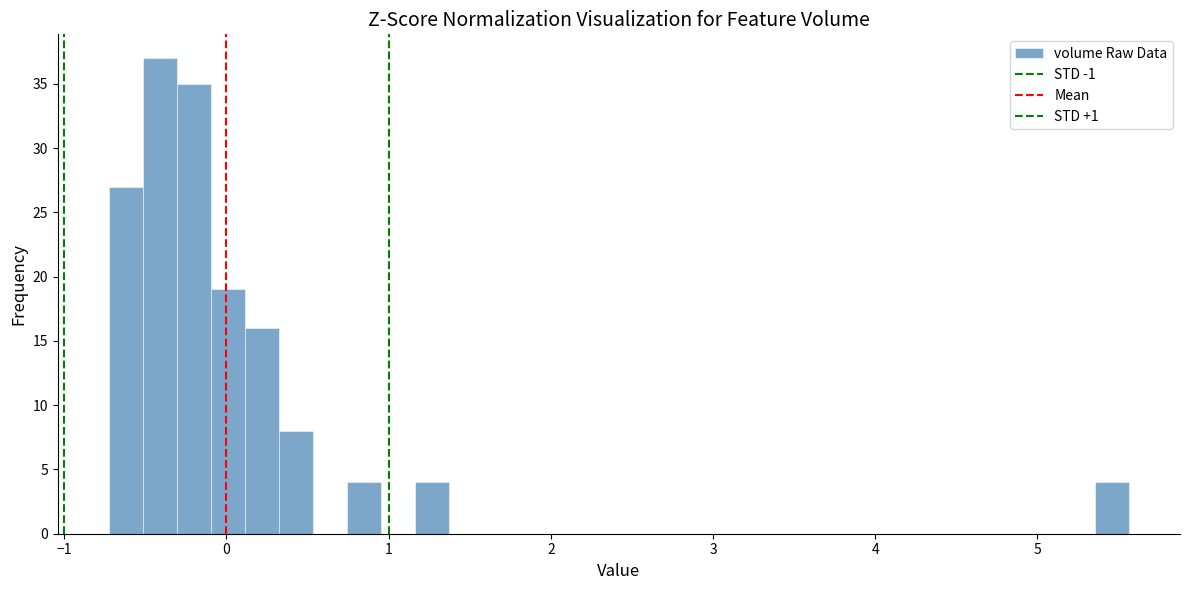

Read against the x-axis, roughly where is the centre of the tallest bar?

-0.4